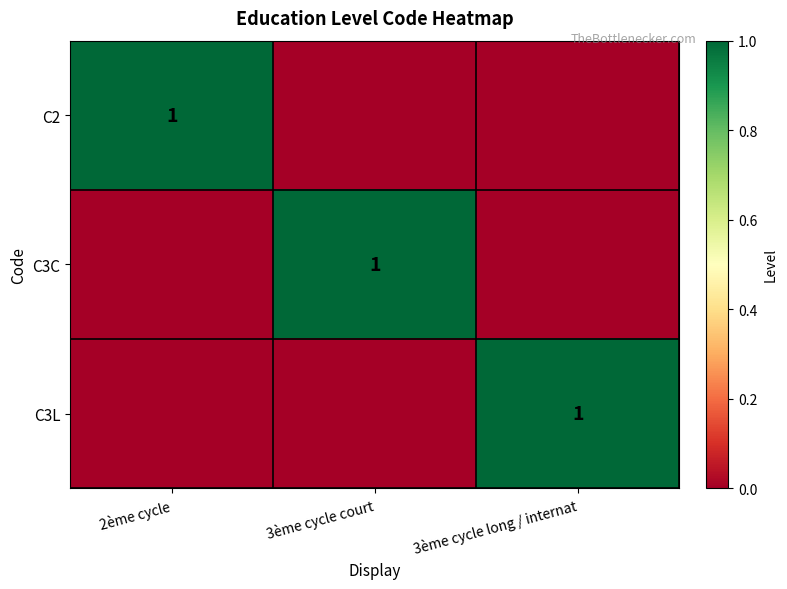

The C2 series shows 1 at 2ème cycle. True or false?

True